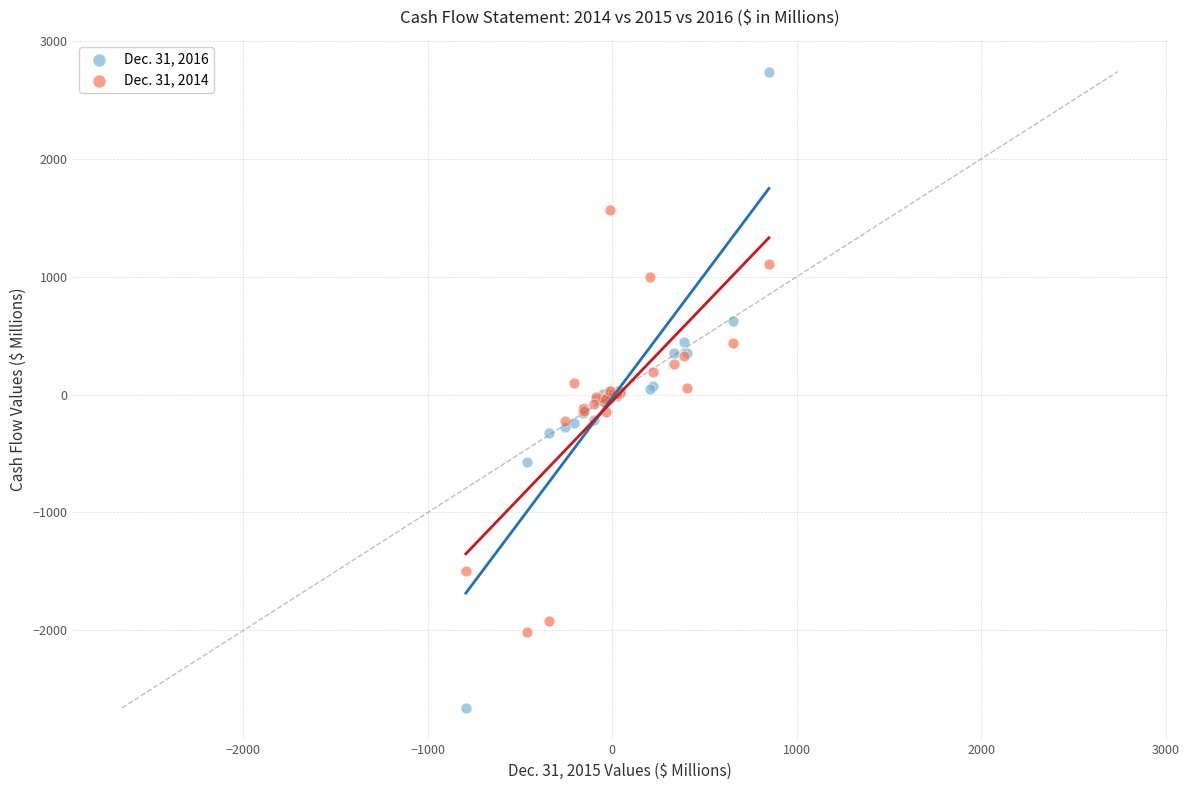

Which series contains the lowest Y value?

Dec. 31, 2016